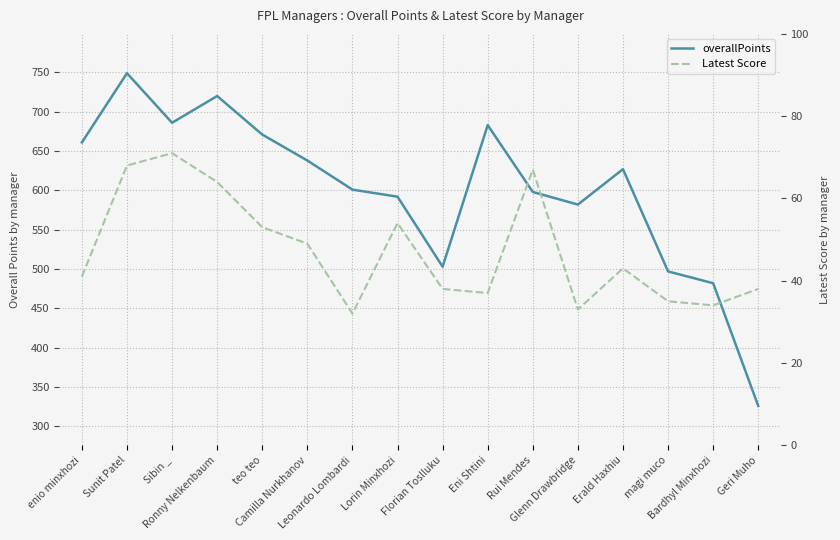

At which category does the chart reach its peak across all series?

Sunit Patel